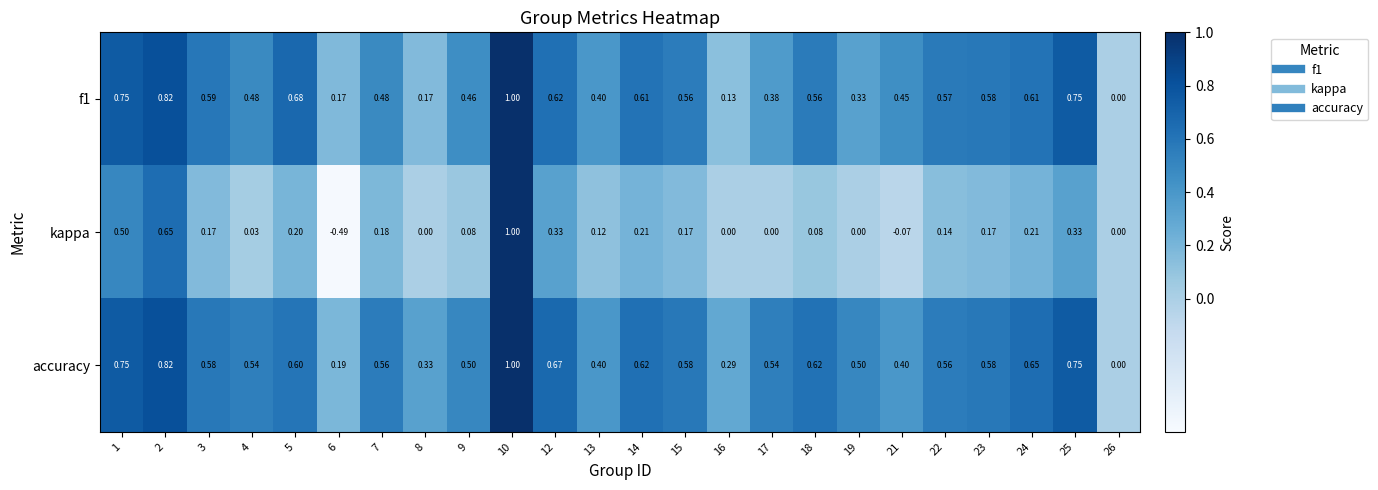

Rank the series at 12 from highest to lowest value.

accuracy, f1, kappa